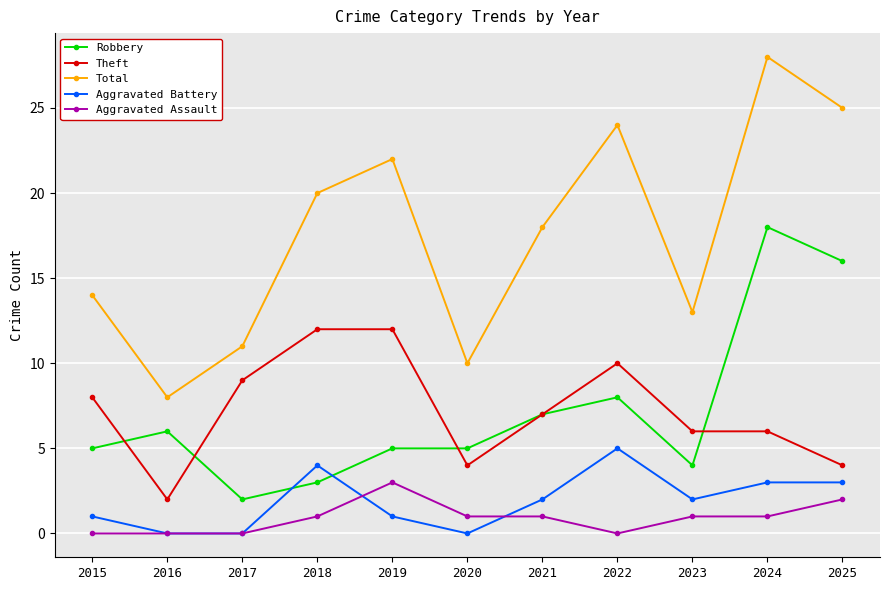

What is the approximate value of Theft at 2019?

12